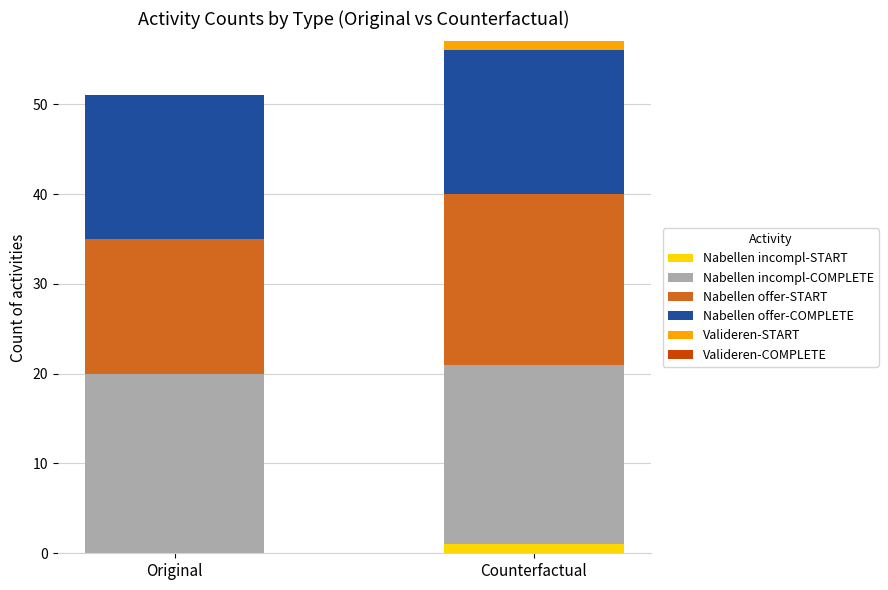

What is the total value across all series at Original?

51